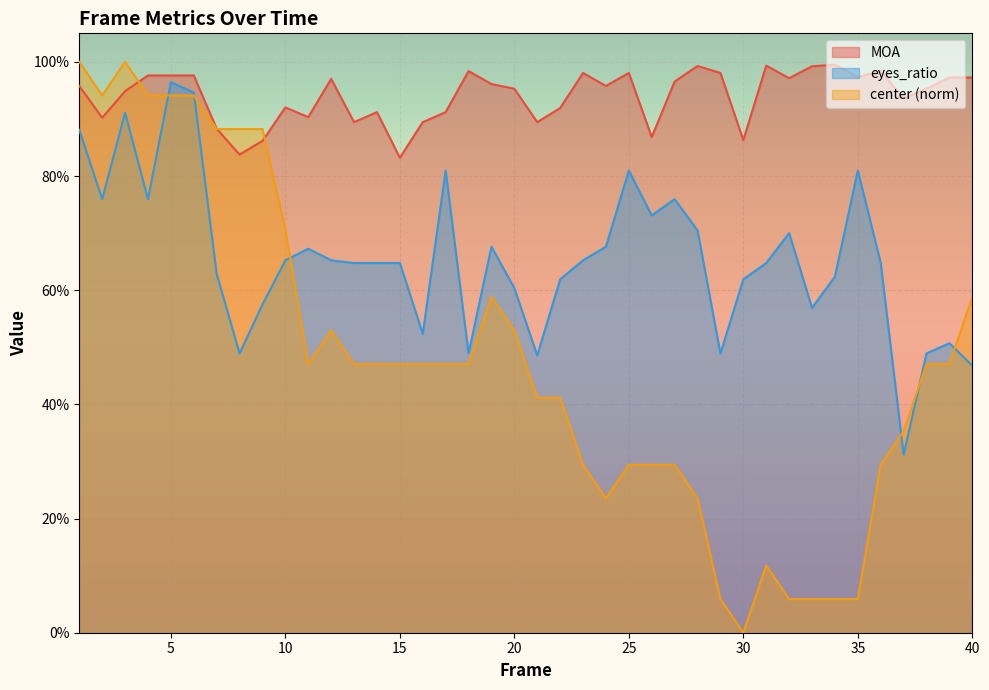

What is the total value across all series at 33?

1.6